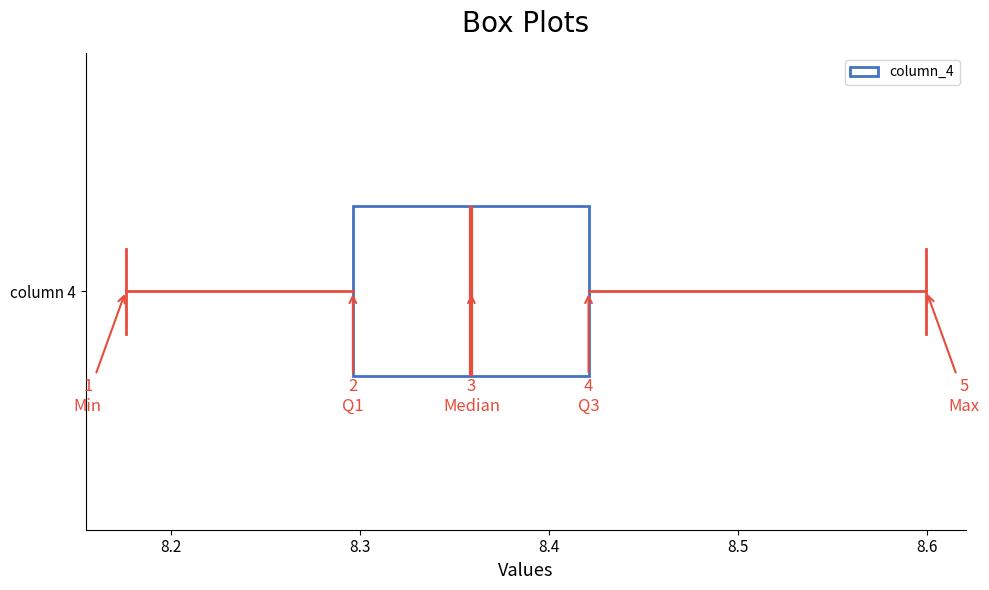

Read this box plot against the x-axis: the position of the median line, the range covered by the box, and the ends of both whiskers. The values are not printed on the chart, so give them approximately, as read against the axis.

median 8.36, box 8.30 to 8.42, whiskers 8.18 to 8.60